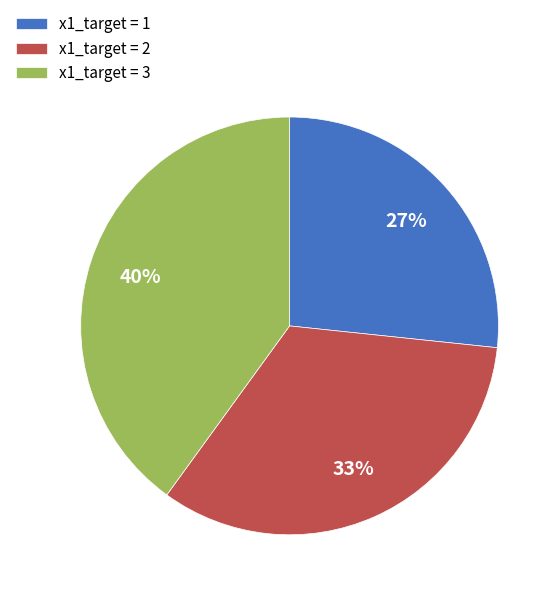

The x1_target = 2 slice represents 44% of the pie. True or false?

False